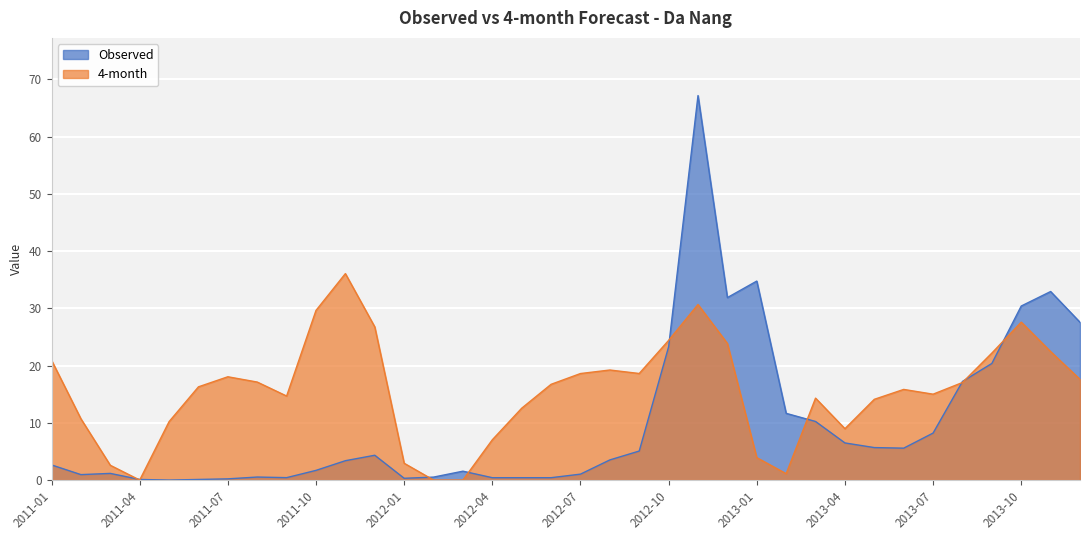

Which series has the largest total across all categories?

4-month